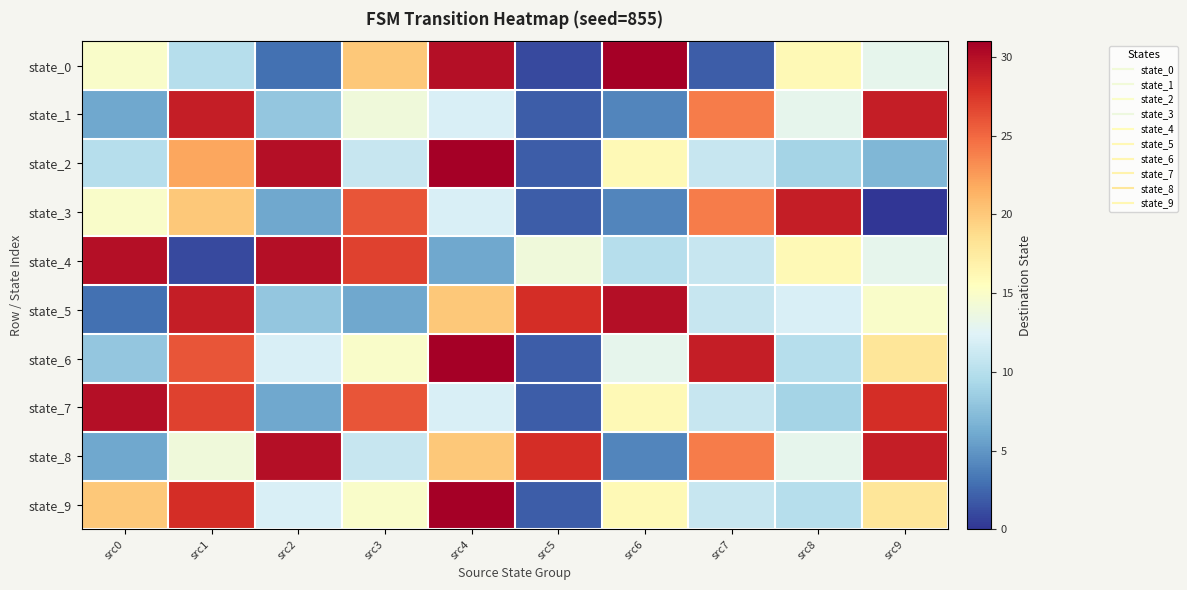

Reading right to left, extract all data points from this chart.

state_0: src9=13	src8=16	src7=2	src6=31	src5=1	src4=30	src3=20	src2=3	src1=10	src0=15
state_1: src9=29	src8=13	src7=24	src6=4	src5=2	src4=12	src3=14	src2=8	src1=29	src0=6
state_2: src9=7	src8=9	src7=11	src6=16	src5=2	src4=31	src3=11	src2=30	src1=22	src0=10
state_3: src9=0	src8=29	src7=24	src6=4	src5=2	src4=12	src3=26	src2=6	src1=20	src0=15
state_4: src9=13	src8=16	src7=11	src6=10	src5=14	src4=6	src3=27	src2=30	src1=1	src0=30
state_5: src9=15	src8=12	src7=11	src6=30	src5=28	src4=20	src3=6	src2=8	src1=29	src0=3
state_6: src9=18	src8=10	src7=29	src6=13	src5=2	src4=31	src3=15	src2=12	src1=26	src0=8
state_7: src9=28	src8=9	src7=11	src6=16	src5=2	src4=12	src3=26	src2=6	src1=27	src0=30
state_8: src9=29	src8=13	src7=24	src6=4	src5=28	src4=20	src3=11	src2=30	src1=14	src0=6
state_9: src9=18	src8=10	src7=11	src6=16	src5=2	src4=31	src3=15	src2=12	src1=28	src0=20